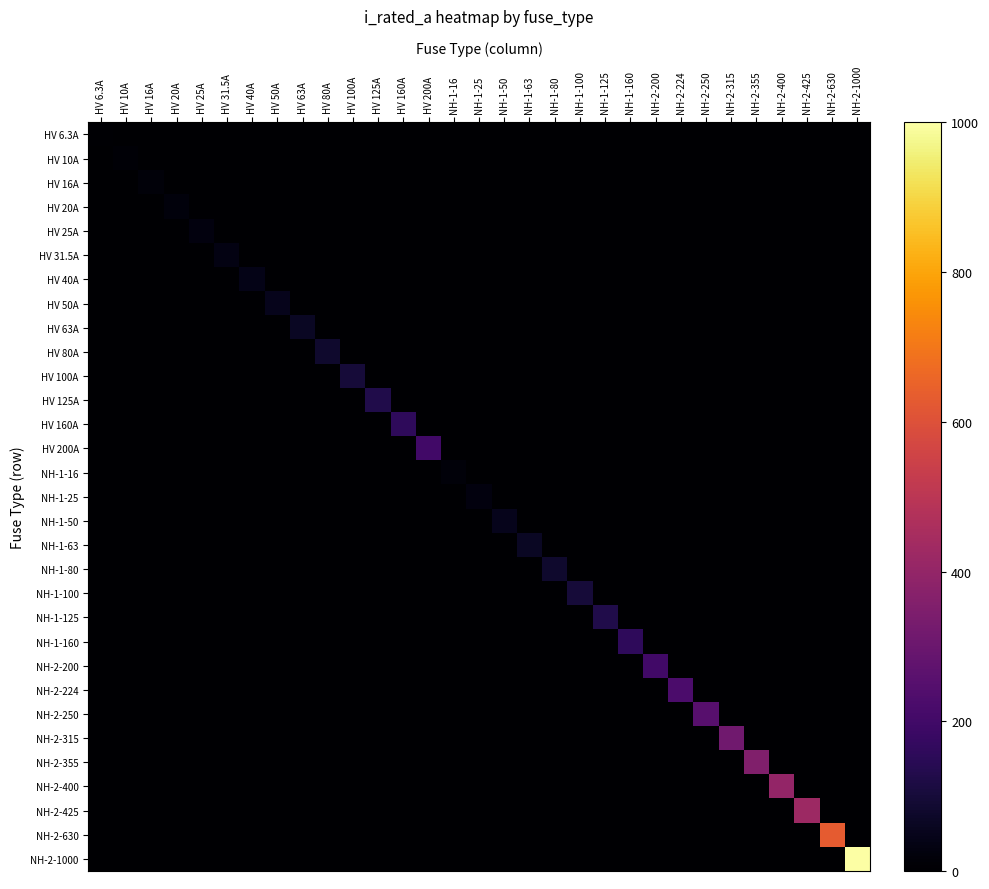

What is the spread (max minus min) of values at NH-2-425?

425.0